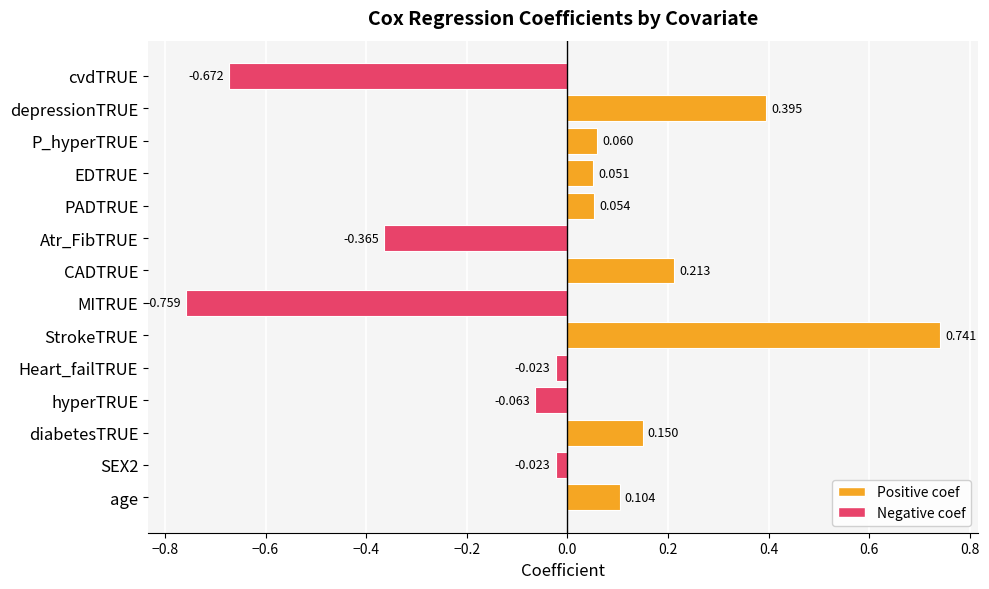

Which label corresponds to the largest value in the chart?

StrokeTRUE